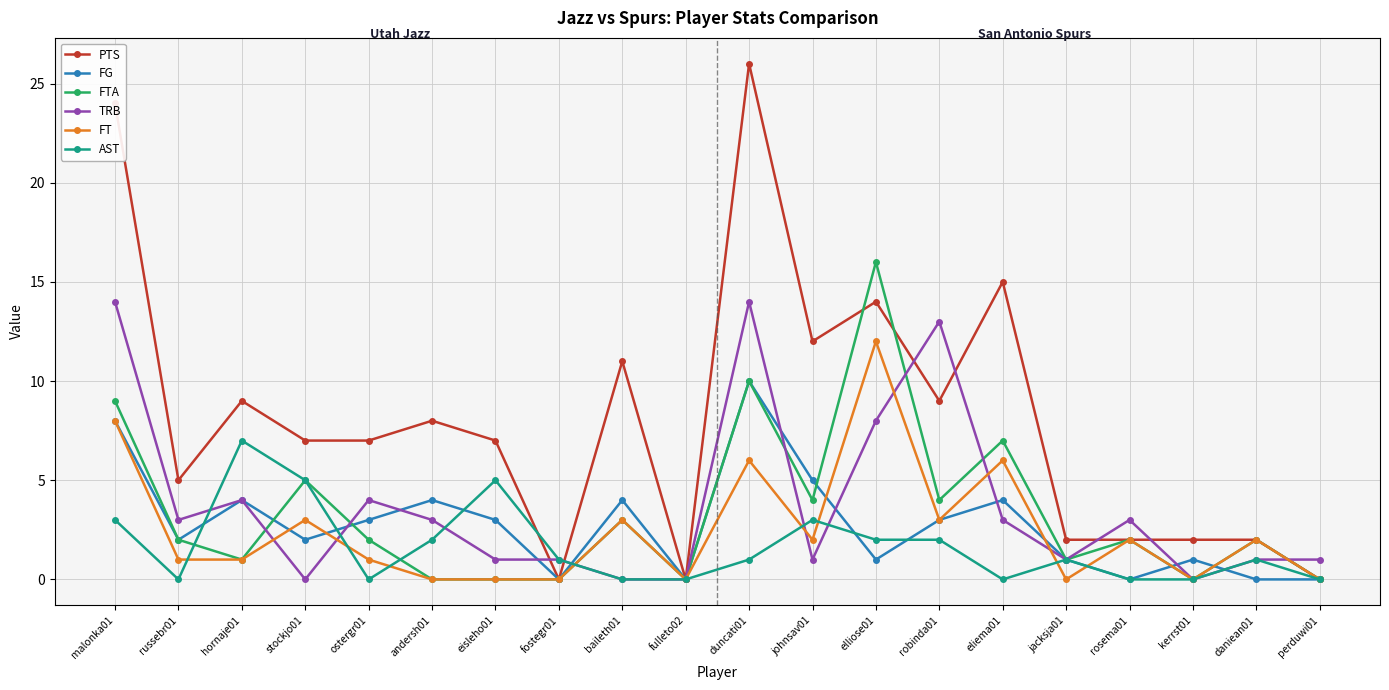

What is the value of the PTS point at the 12th from the left?

12